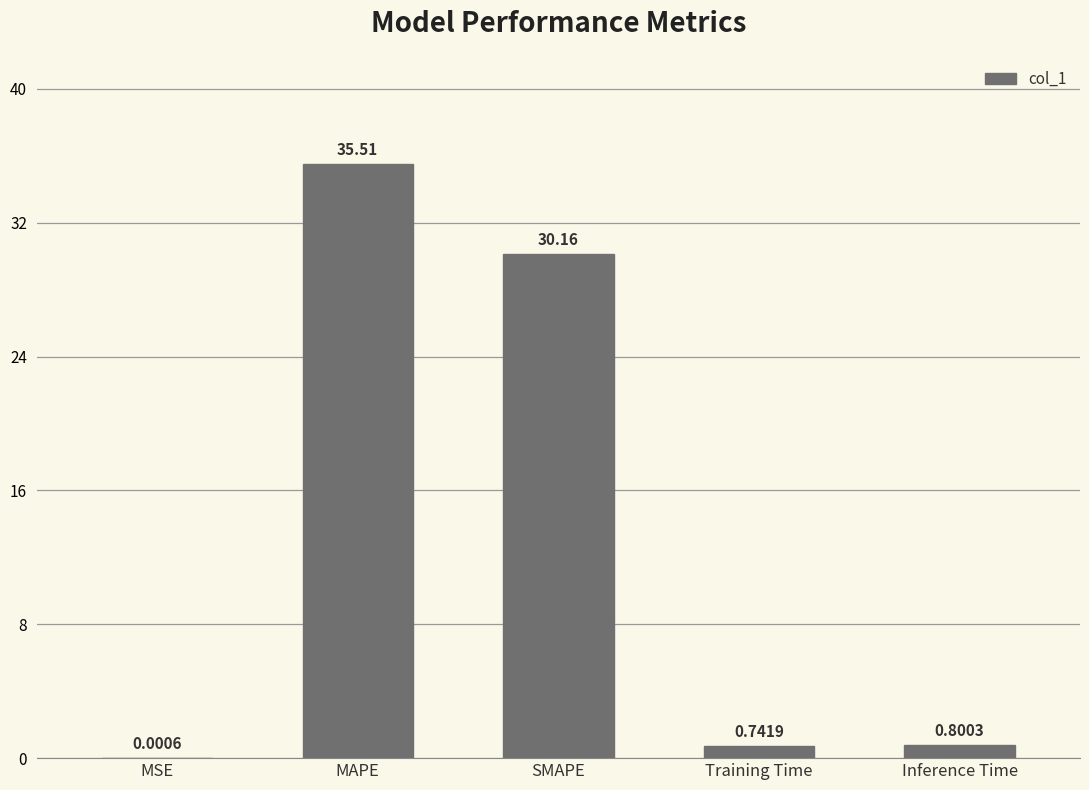

Which category has the highest value across all series?

MAPE